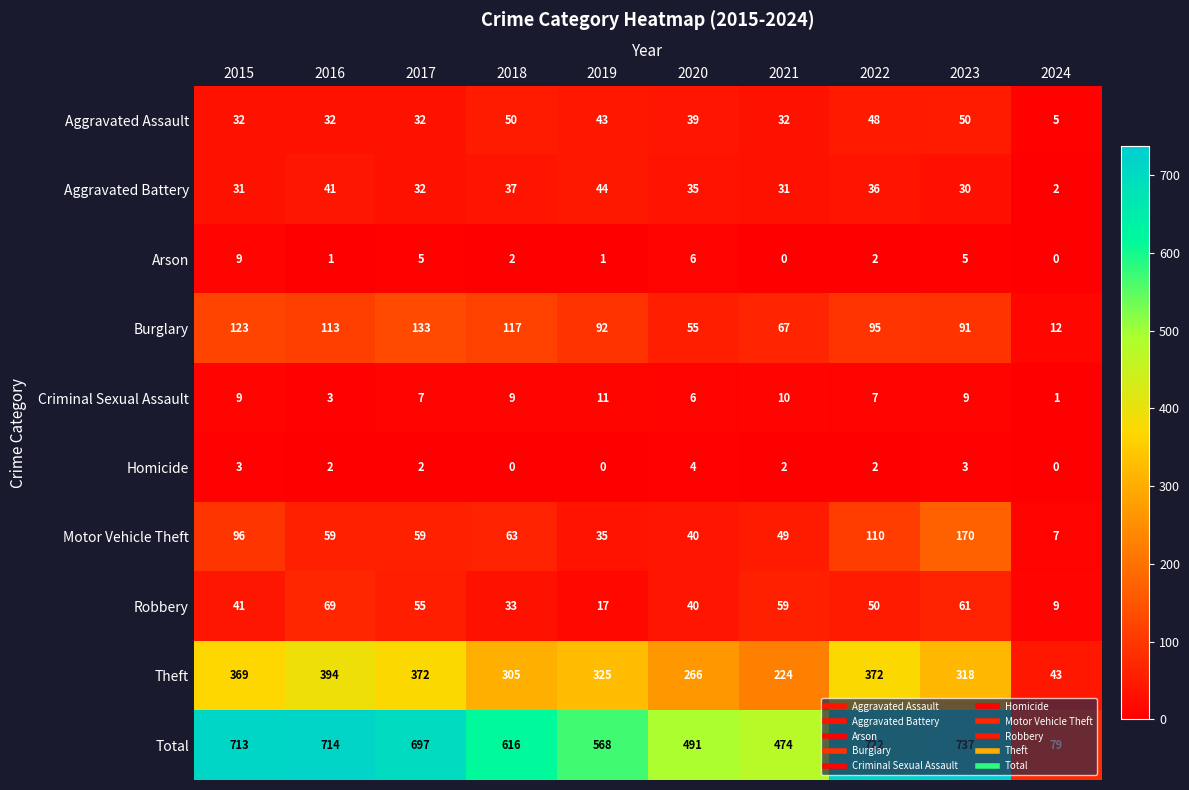

At which category is the sum across all series the highest?

2023